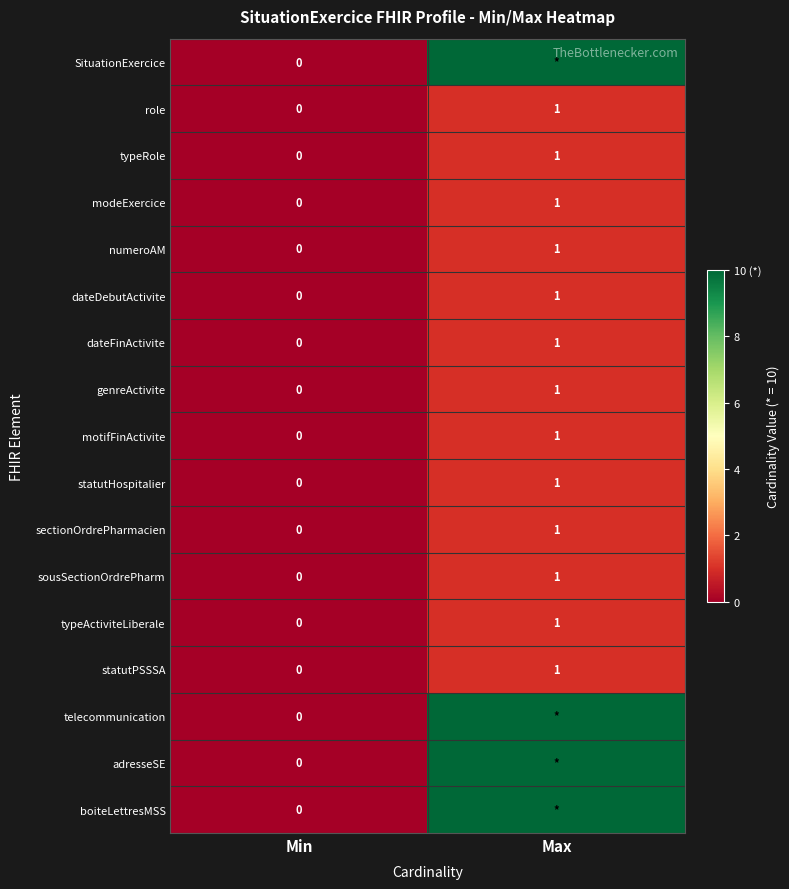

True or false: statutPSSSA has a value of 0 at Min.

True